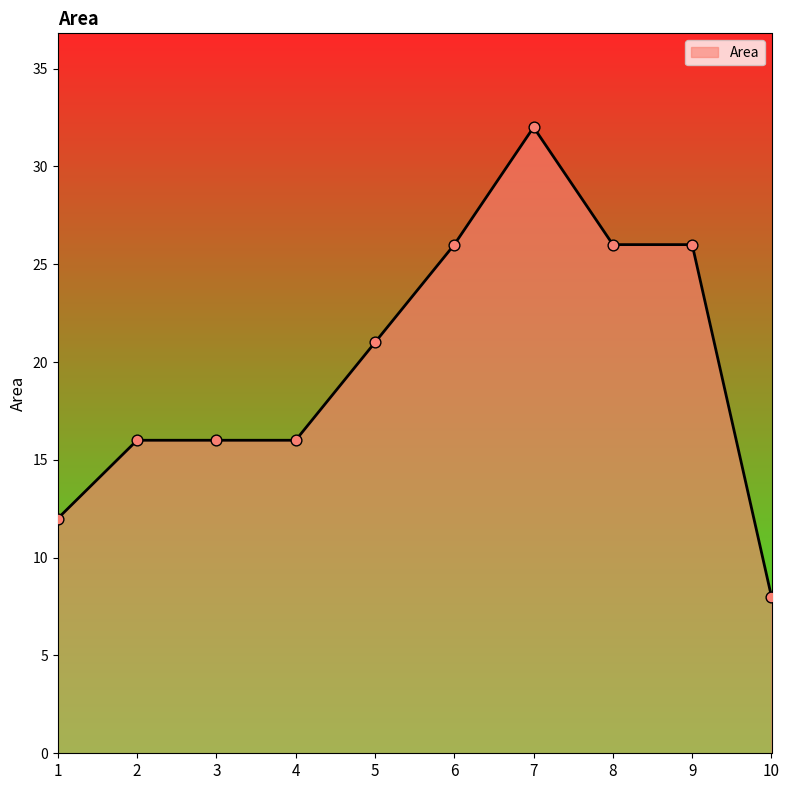

What is the ratio of the value at 5 to the value at 2?

1.3